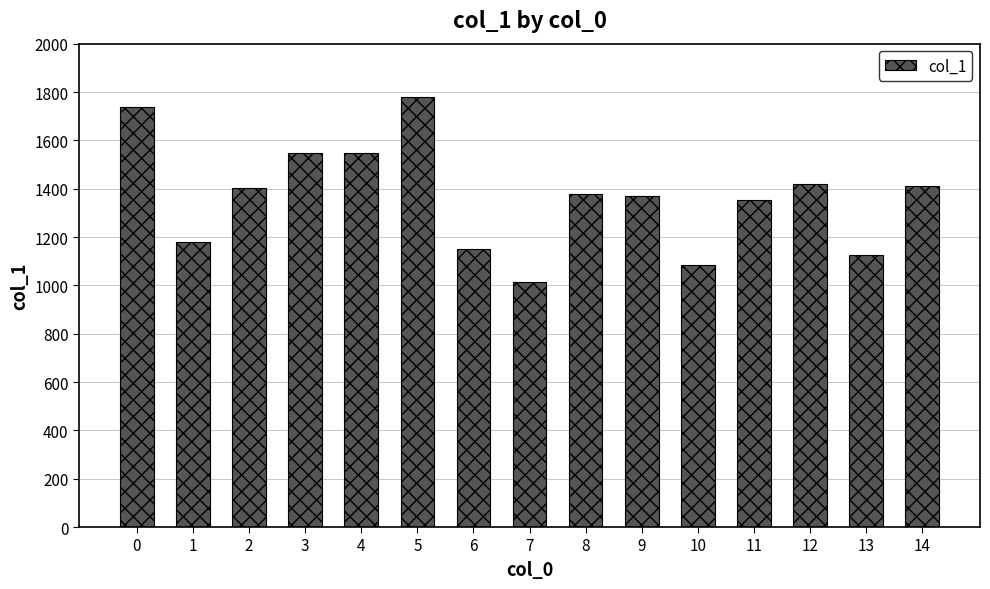

What is the difference between the maximum and minimum values?

767